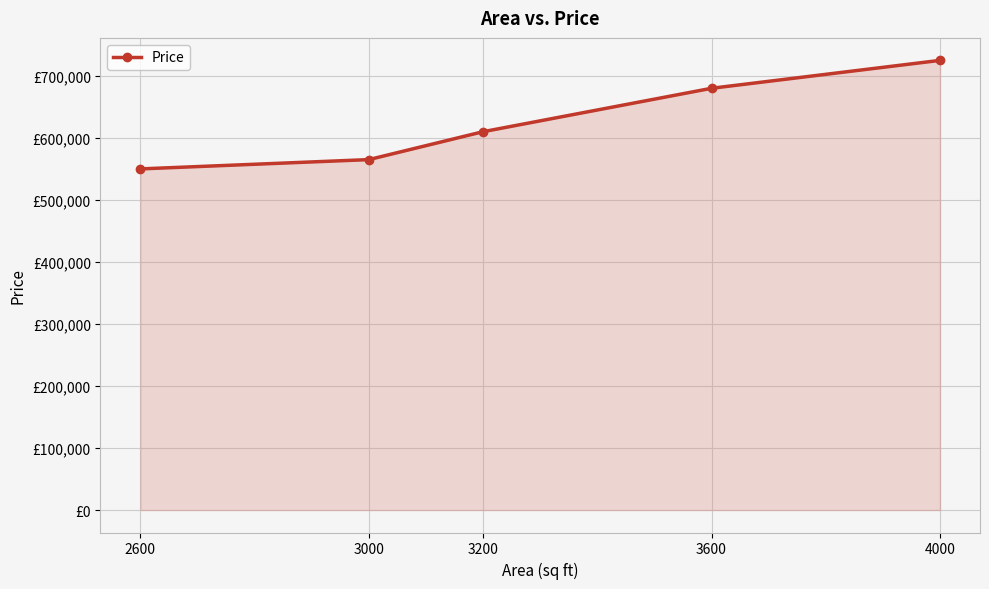

Between 4000 and 2600, which is larger?

4000